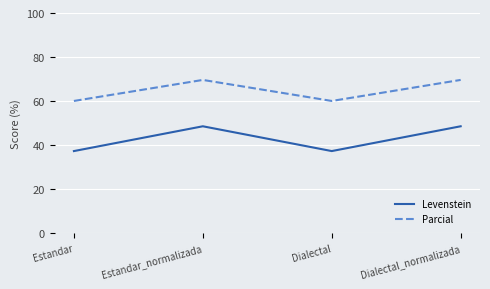

True or false: Levenstein and Parcial intersect in this chart.

False